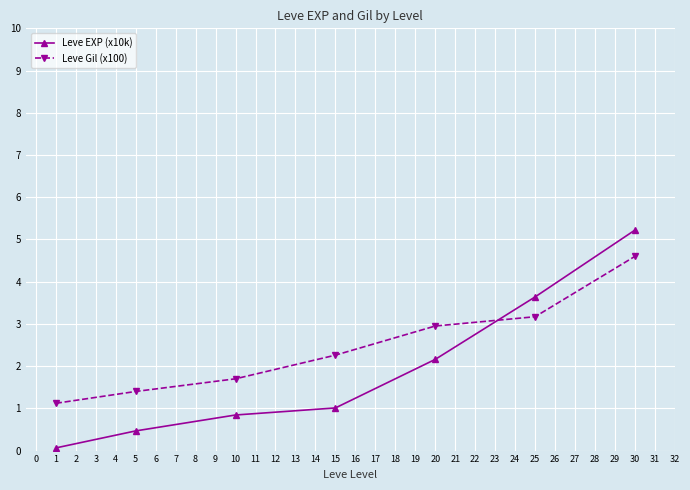

Which series has the largest range (max minus min)?

Leve EXP (x10k)